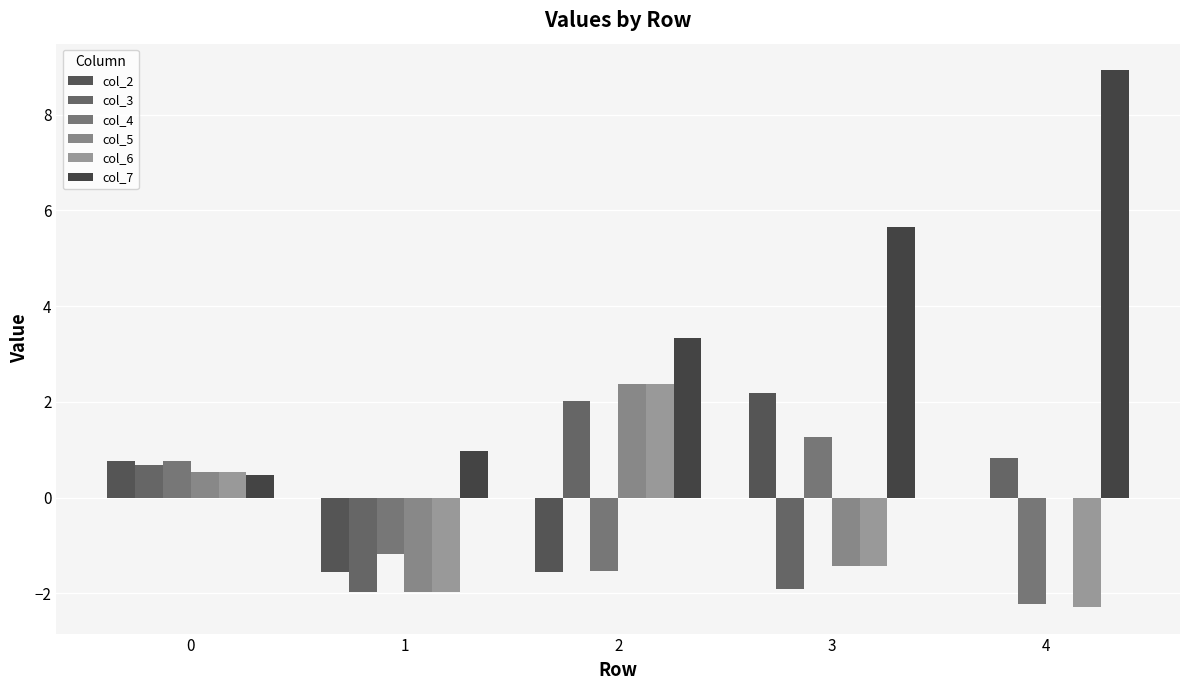

What is the greatest value displayed?

8.9